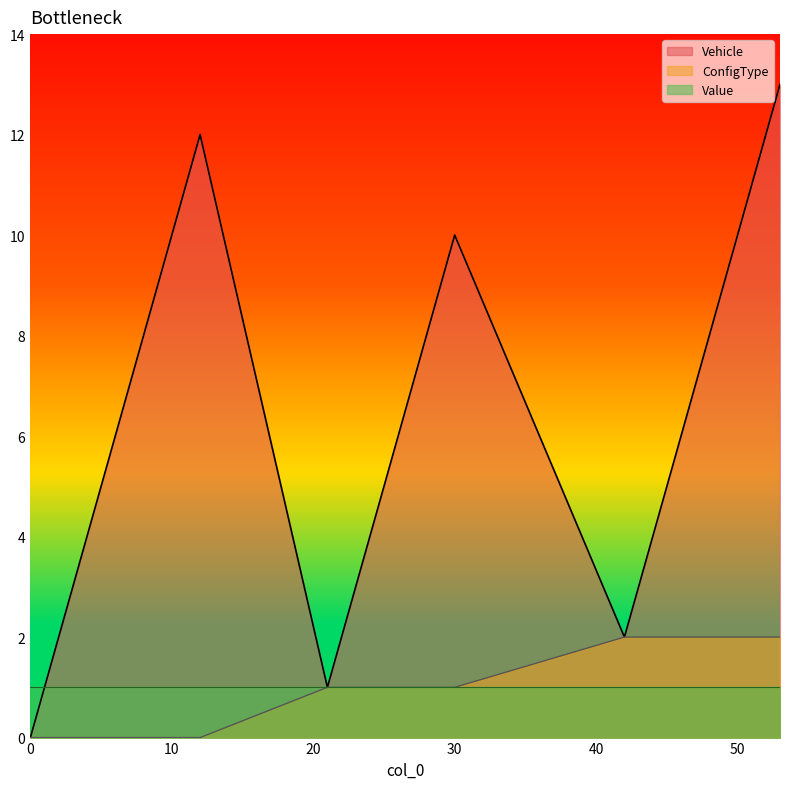

Is it true that Vehicle equals 1 at 21?

True